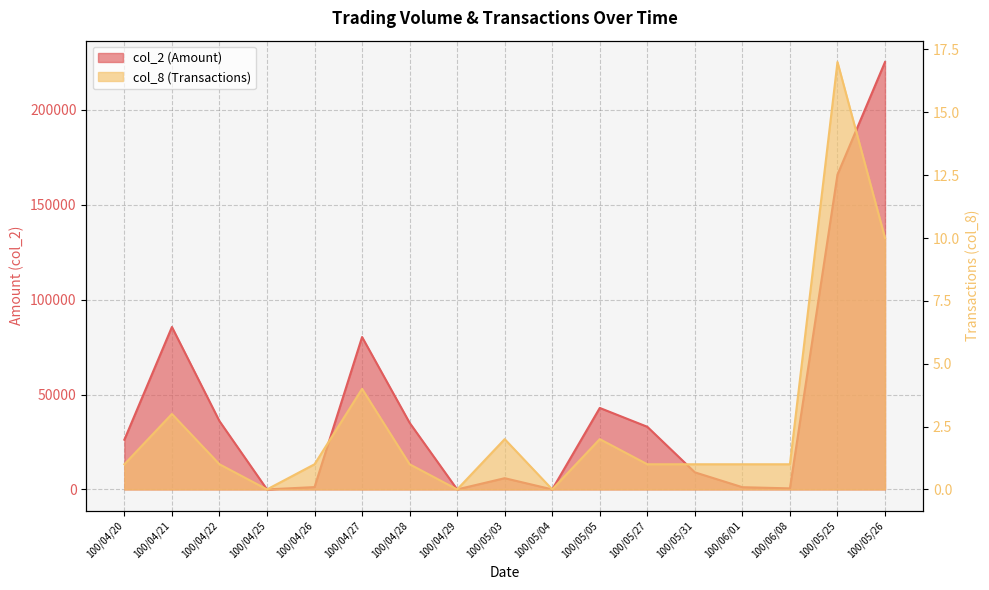

Reading left to right, extract all data points from this chart.

col_2 (Amount): 26200	85600	36000	0	1220	80310	35100	0	5910	0	42930	33000	9000	1160	550	165890	225240
col_8 (Transactions): 1	3	1	0	1	4	1	0	2	0	2	1	1	1	1	17	10